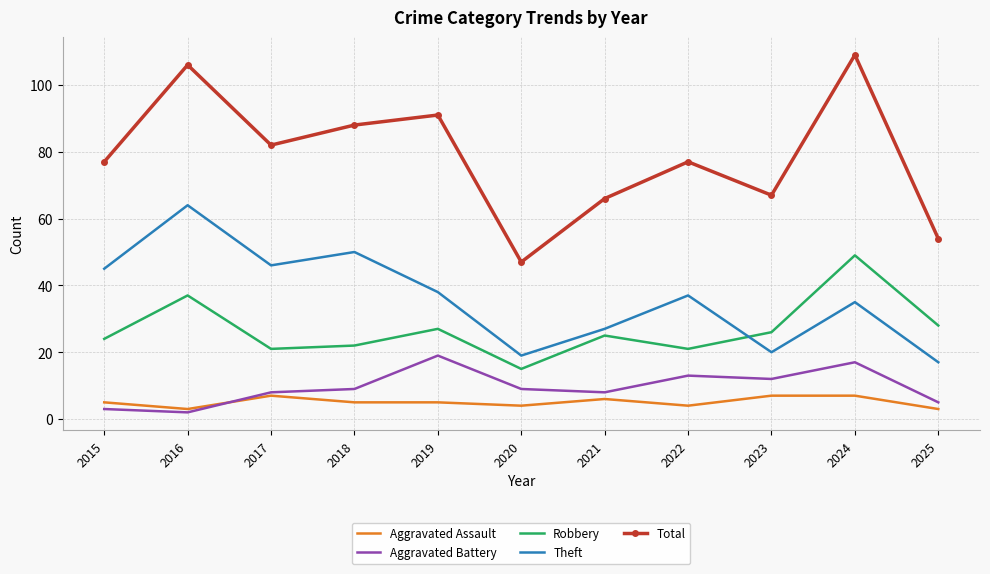

At 2018, list the series in order from largest to smallest.

Total, Theft, Robbery, Aggravated Battery, Aggravated Assault